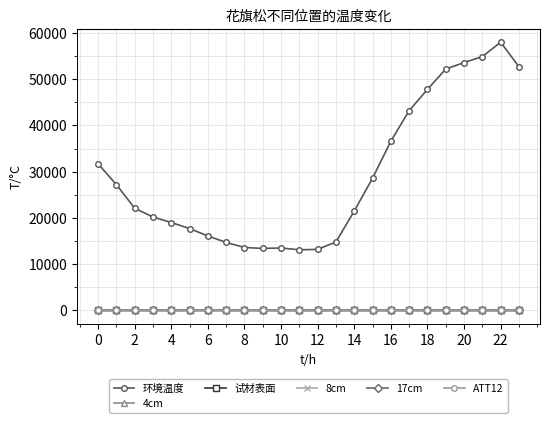

Which series has the widest spread of values?

环境温度